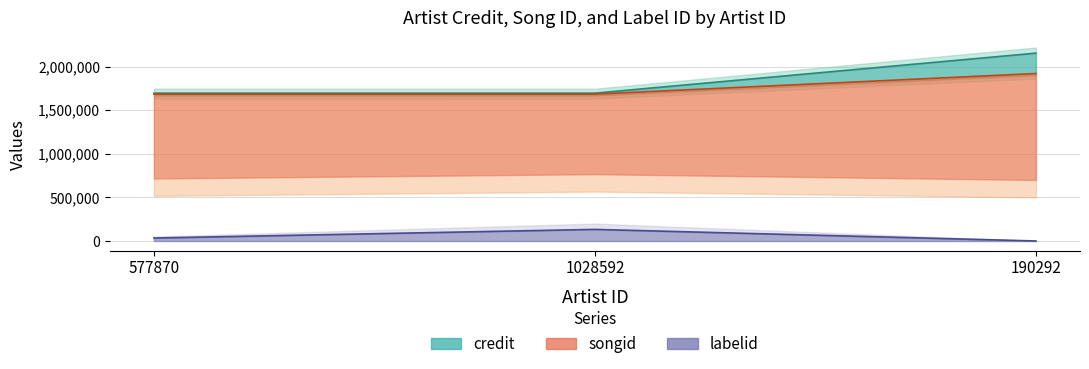

Reading left to right, transcribe all the data shown in this chart.

credit: 1695629	1695777	2154589
songid: 1684389	1684553	1920456
labelid: 34054	133082	224